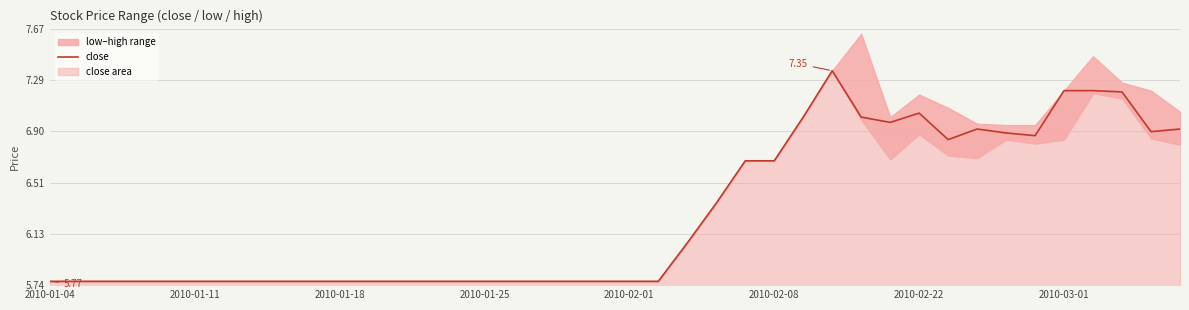

Which has a higher value, 37 or 39?

37